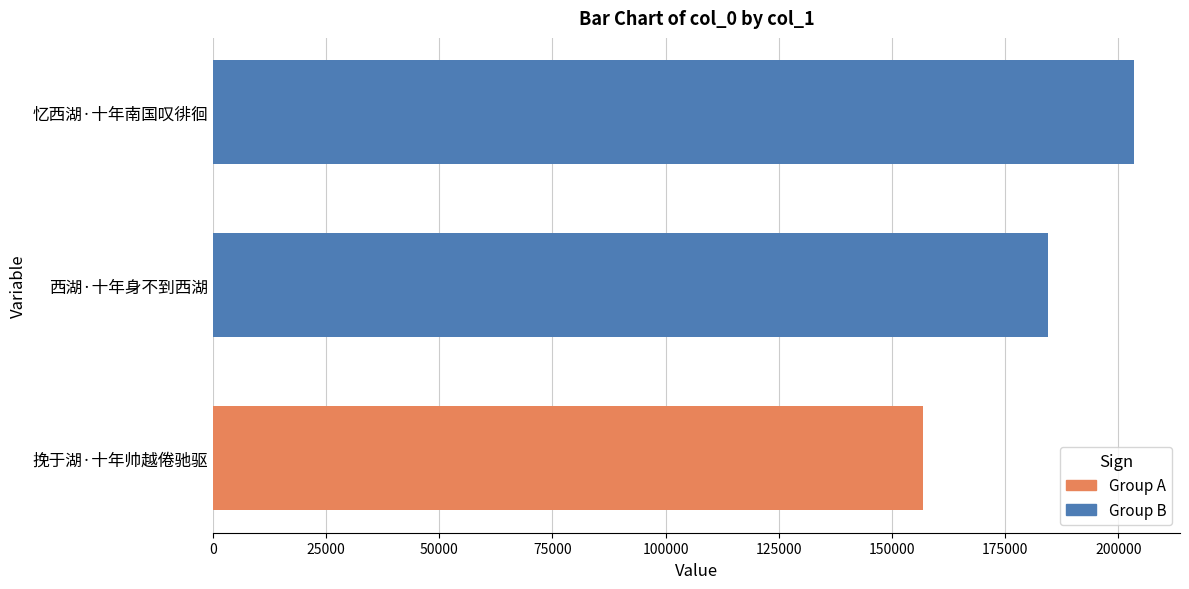

Reading bottom to top, list all the values displayed in this chart.

挽于湖·十年帅越倦驰驱=156828	西湖·十年身不到西湖=184535	忆西湖·十年南国叹徘徊=203475